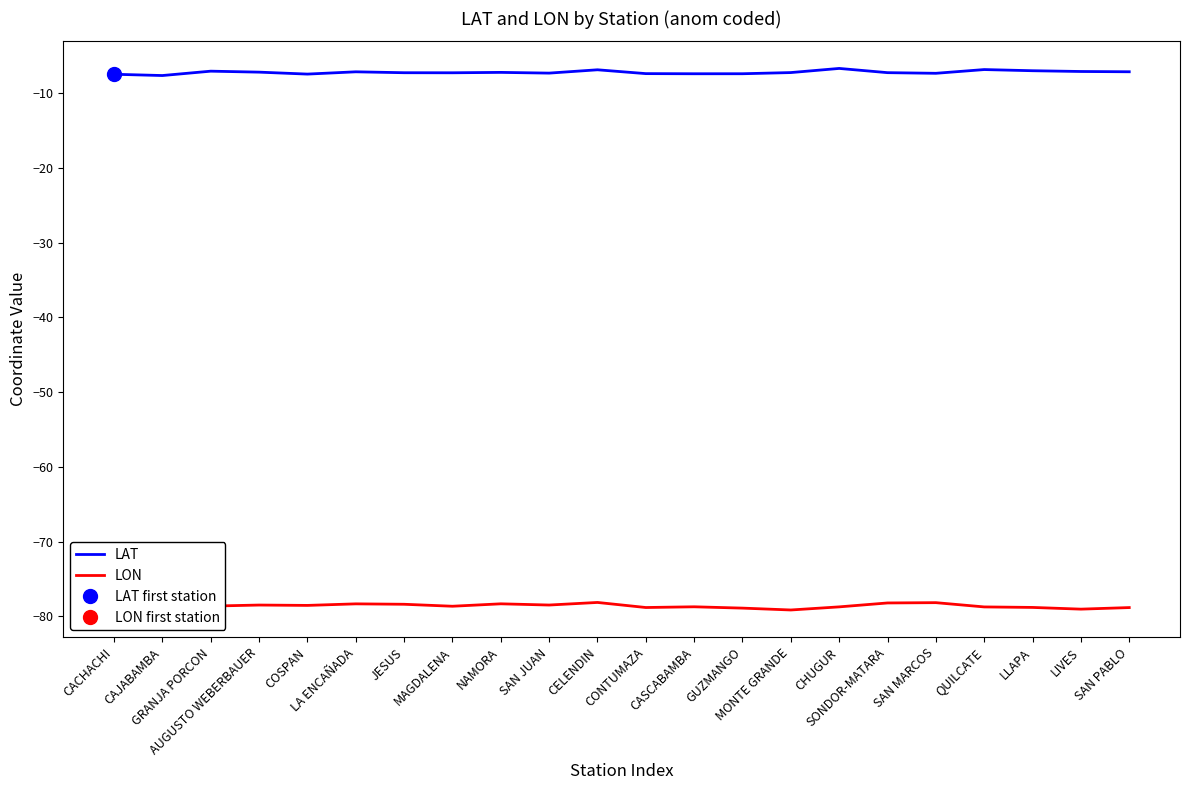

At which category is the sum across all series the highest?

CELENDIN